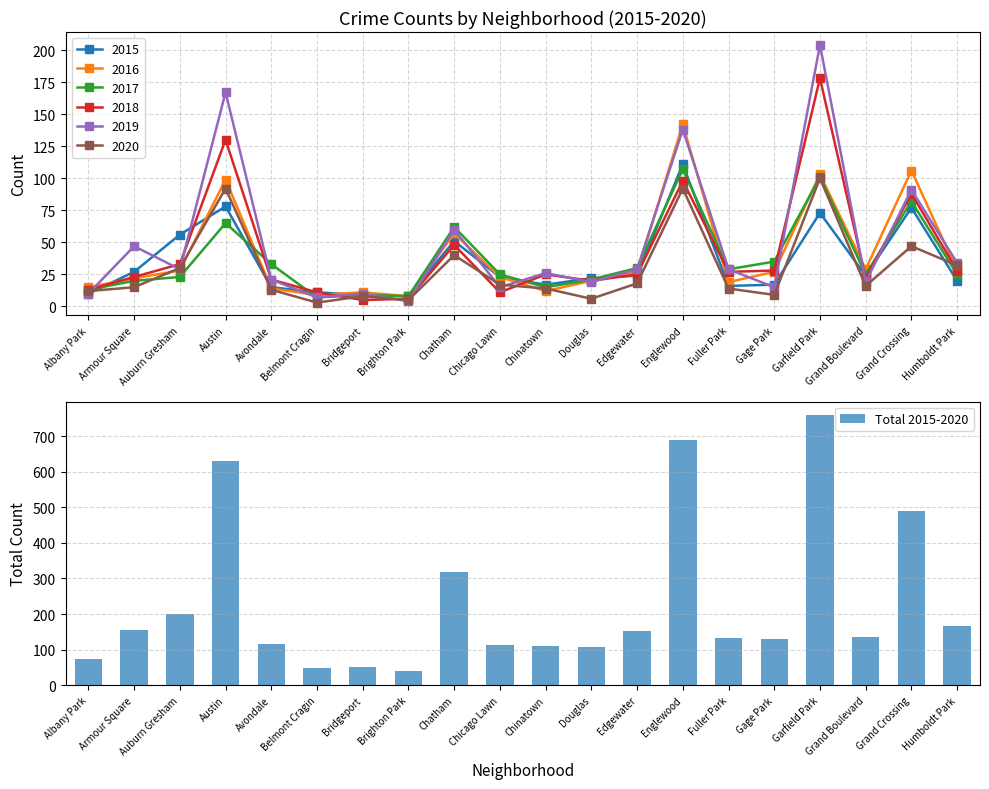

What is the value of the 7th bar from the left?

52